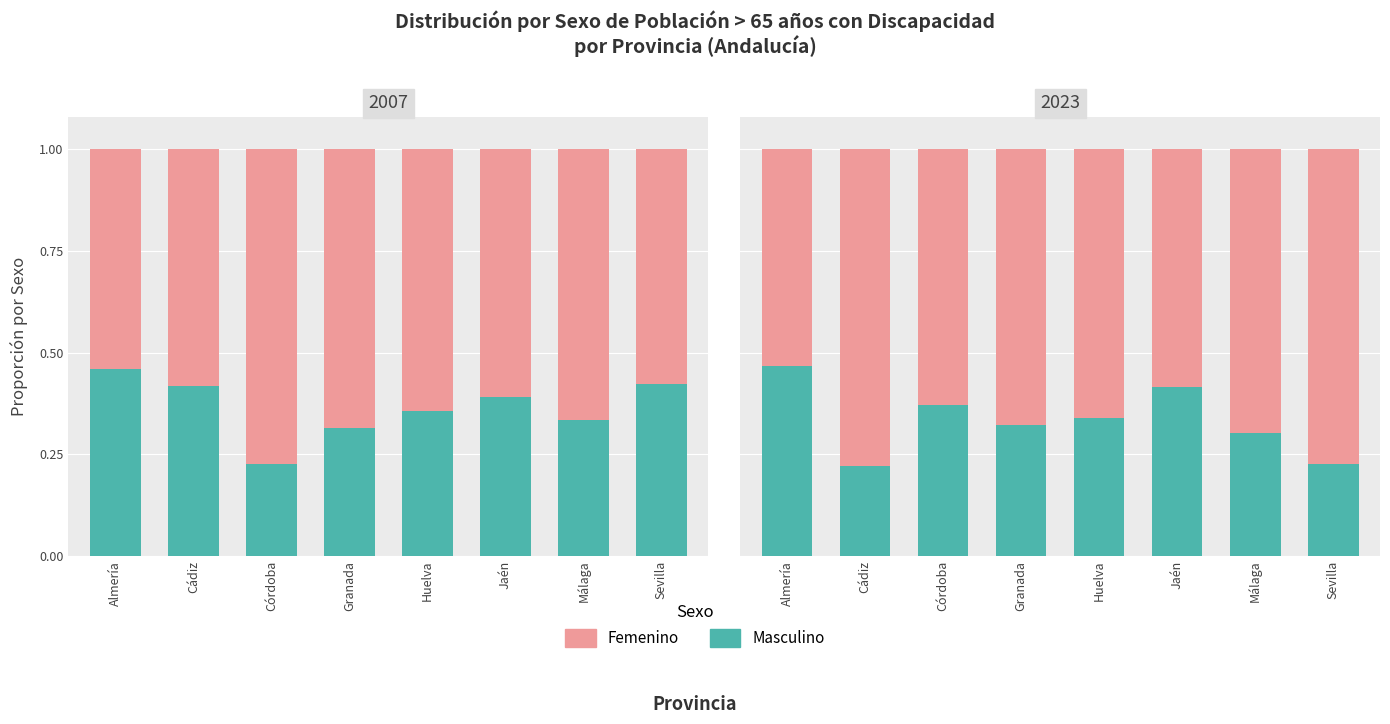

Rank the series at Jaén from lowest to highest value.

Masculino, Femenino